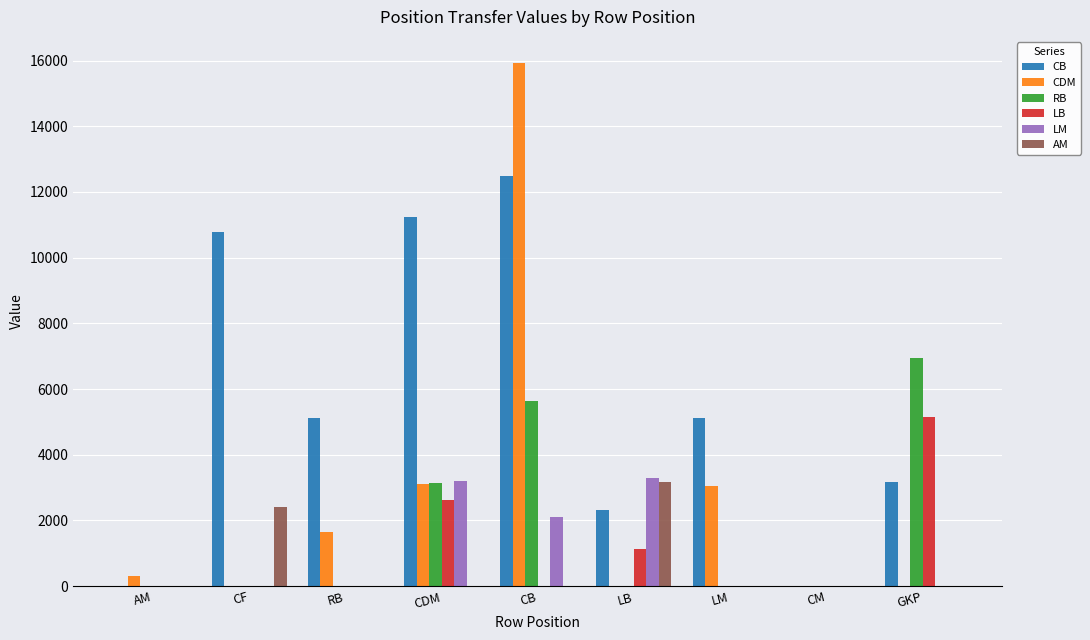

At which label is CB closest to 6238?

LM